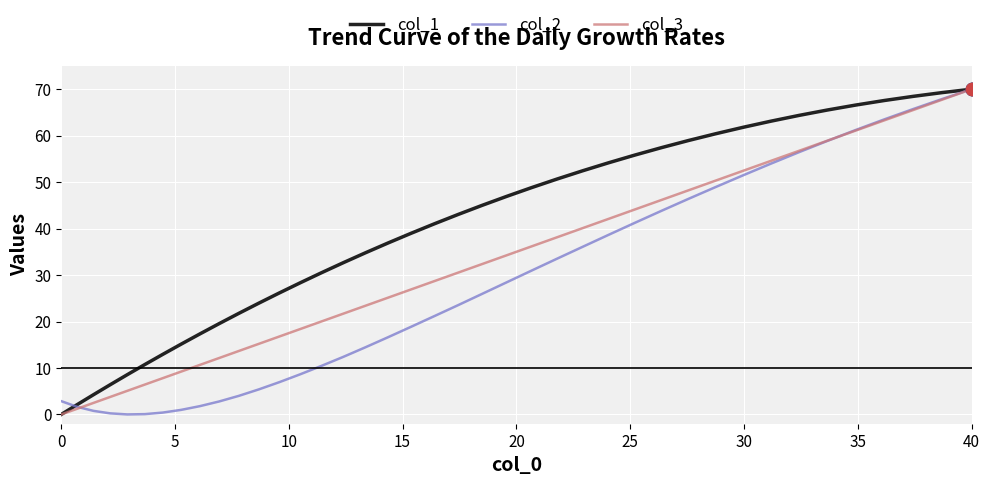

At how many categories does at least one series exceed 18?

31